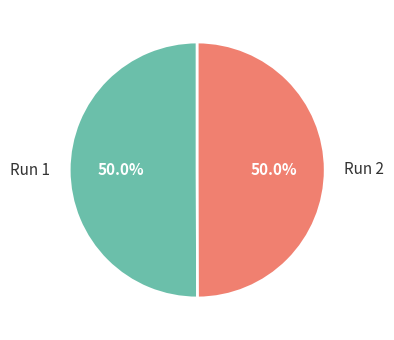

What percentage do Run 2 and Run 1 together represent?

100.0%